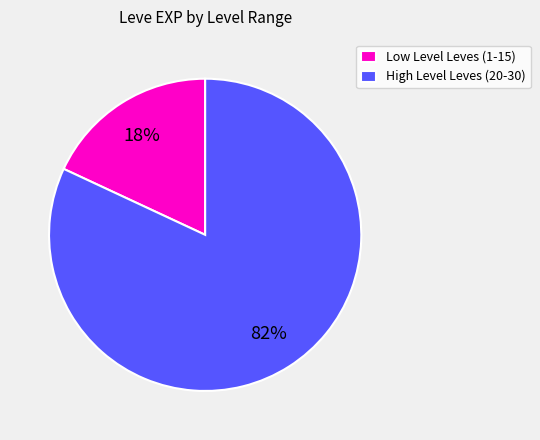

Is it true that High Level Leves (20-30) is 82% of the pie?

True